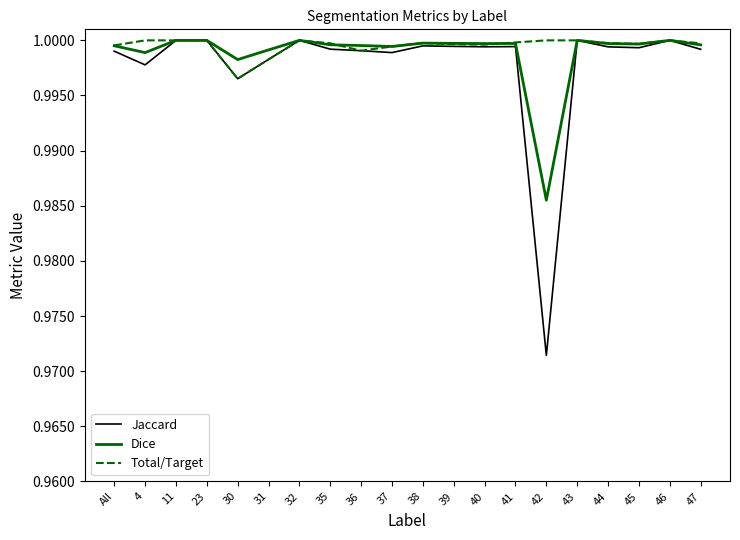

Which series has the widest spread of values?

Jaccard